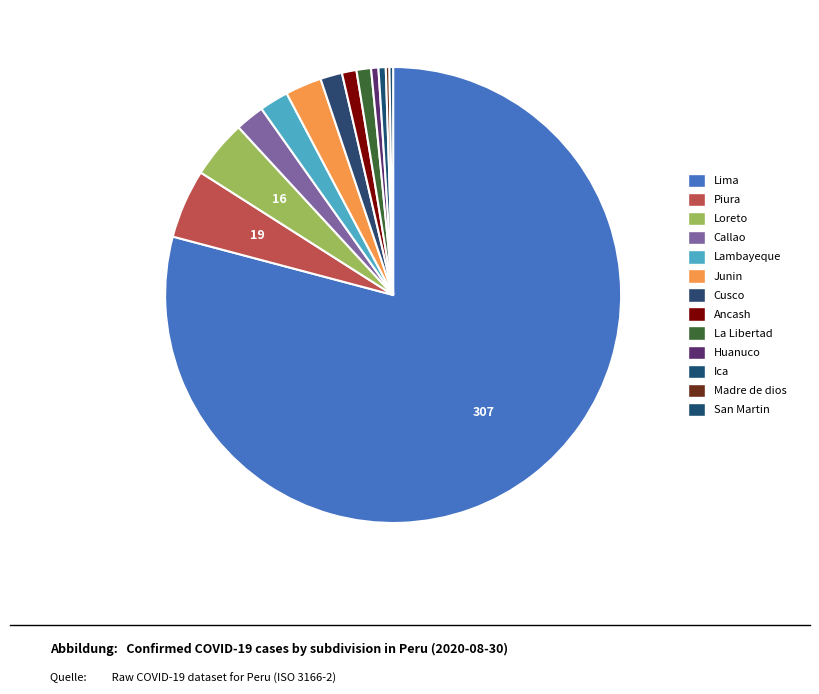

What portion of the pie excludes Ancash?

99.0%